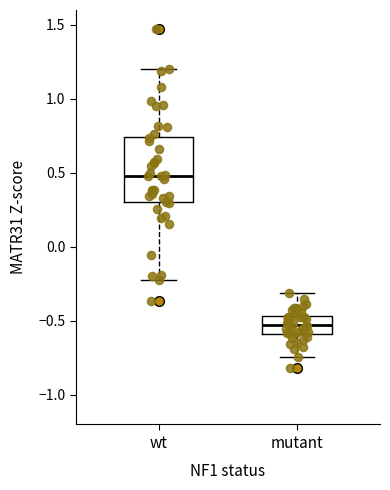

Which box is the tallest, from its lower edge to its upper edge?

wt